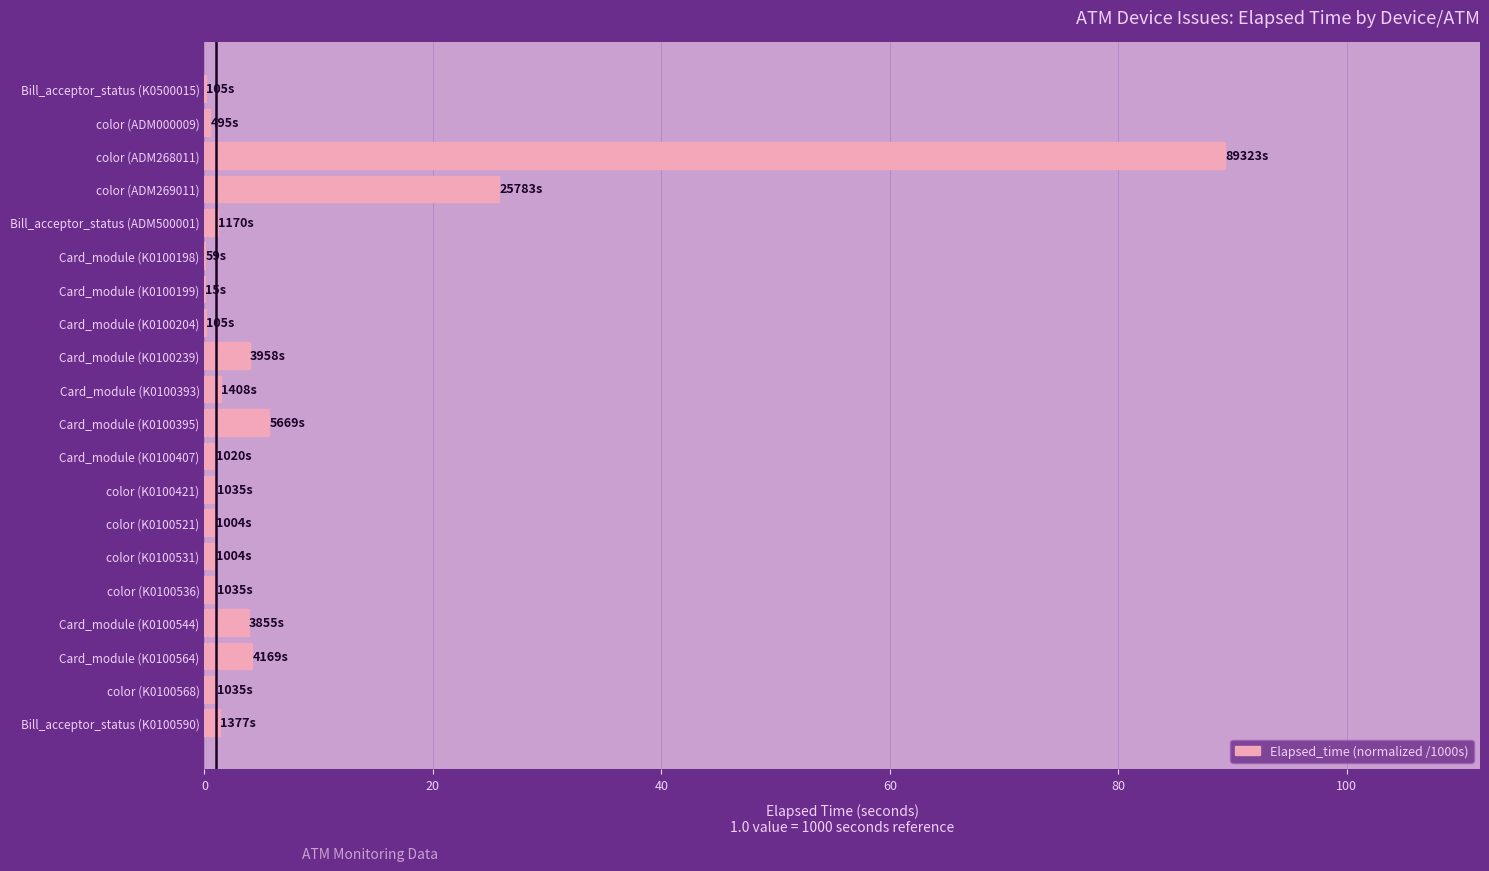

Is it true that the value at Card_module (K0100564) is 4.2?

True